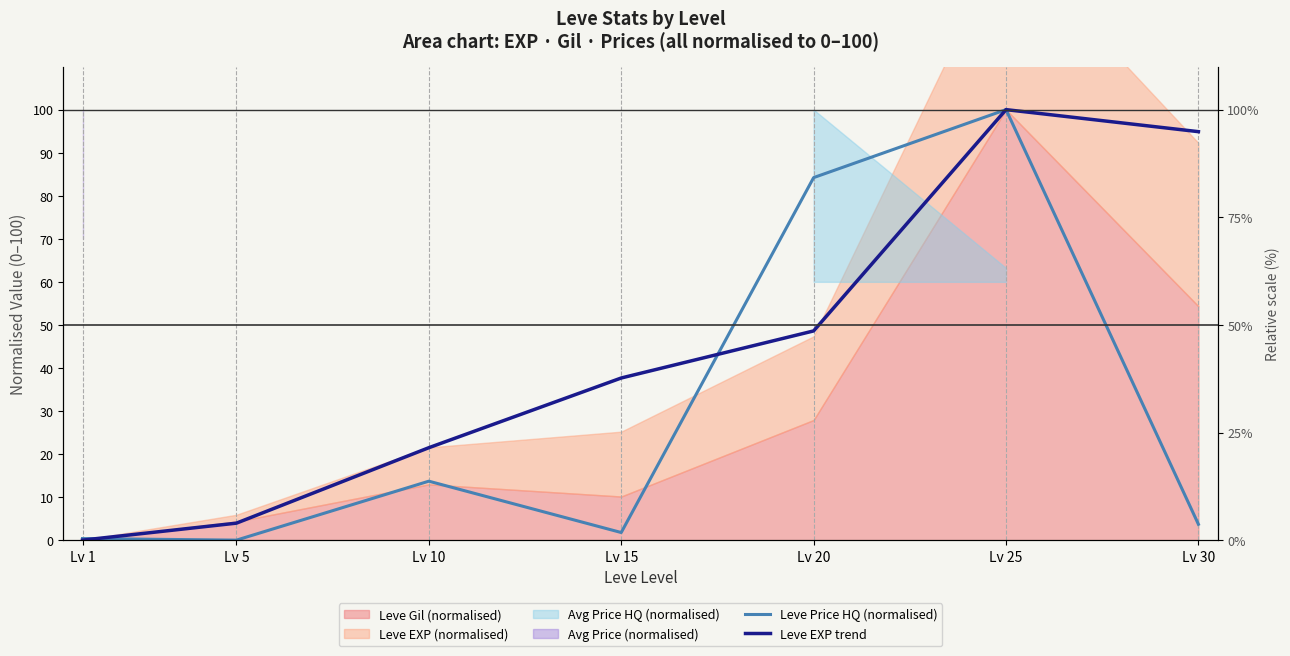

At which category is the sum across all series the highest?

Lv 25